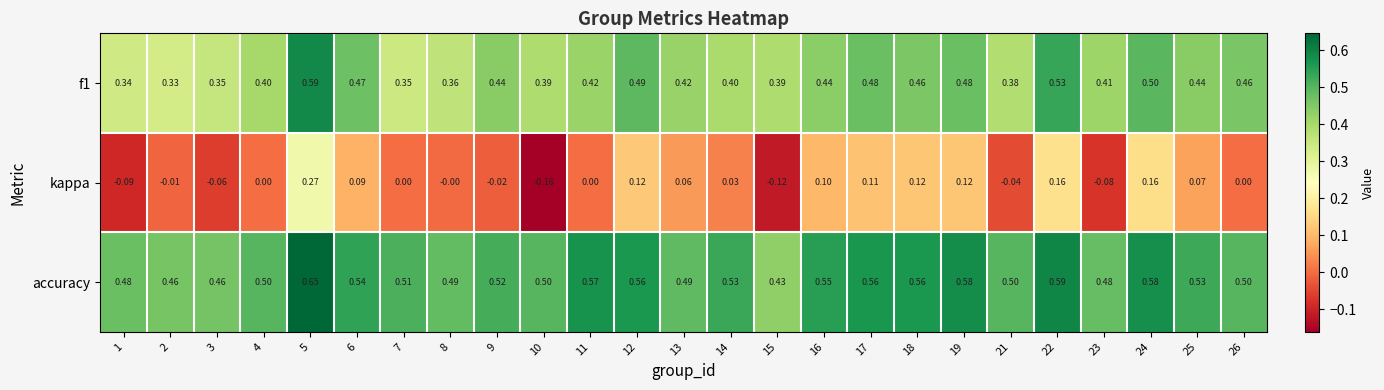

Between 17 and 19, which series saw the biggest shift?

accuracy